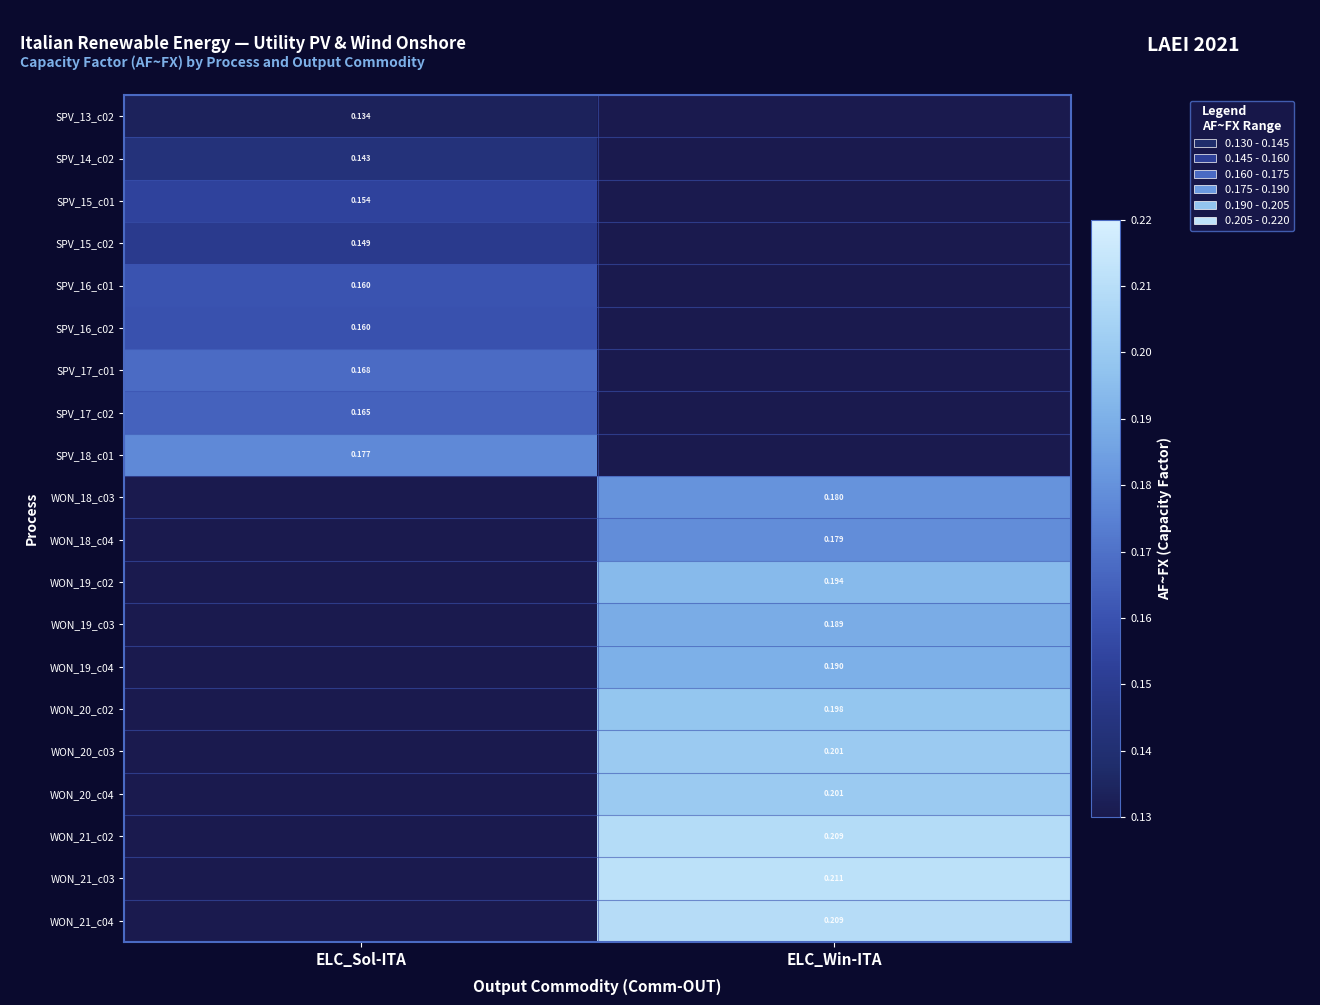

The SPV_15_c01 series shows 0.2 at ELC_Sol-ITA. True or false?

False